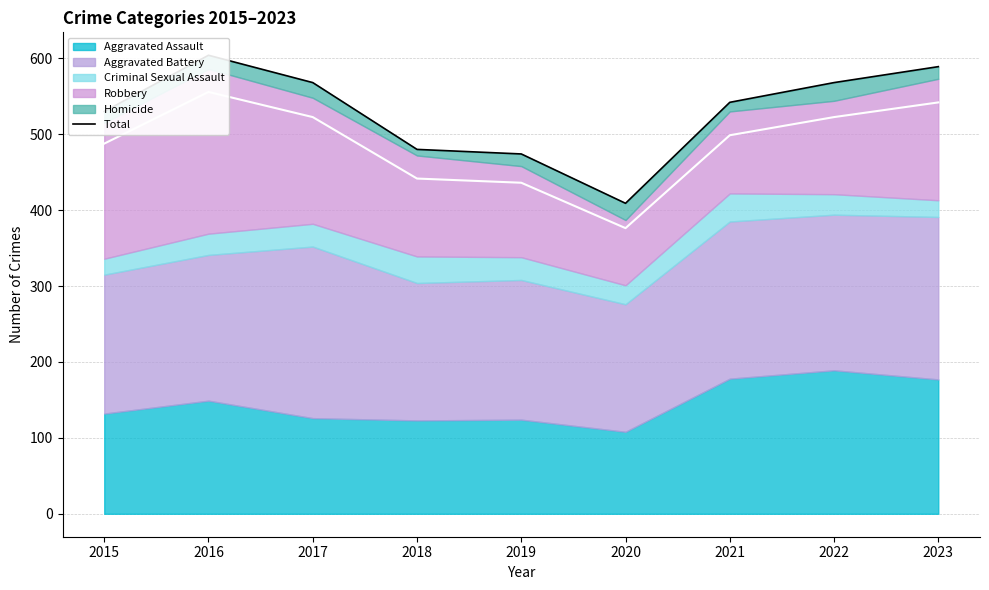

How many values are below 542?

4